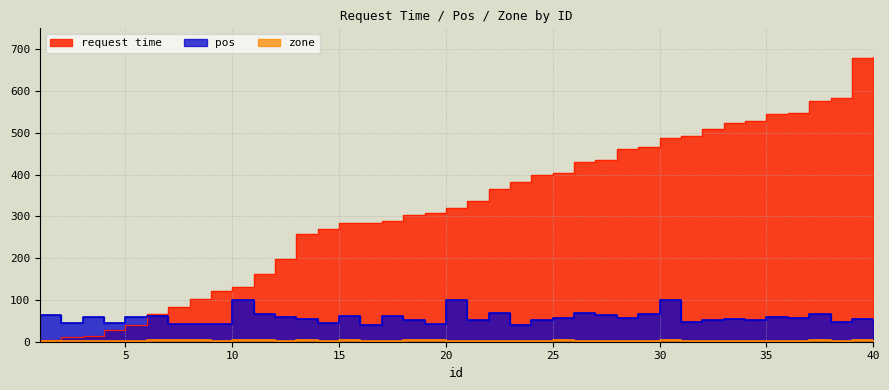

Rank the series at 36 from highest to lowest value.

request time, pos, zone